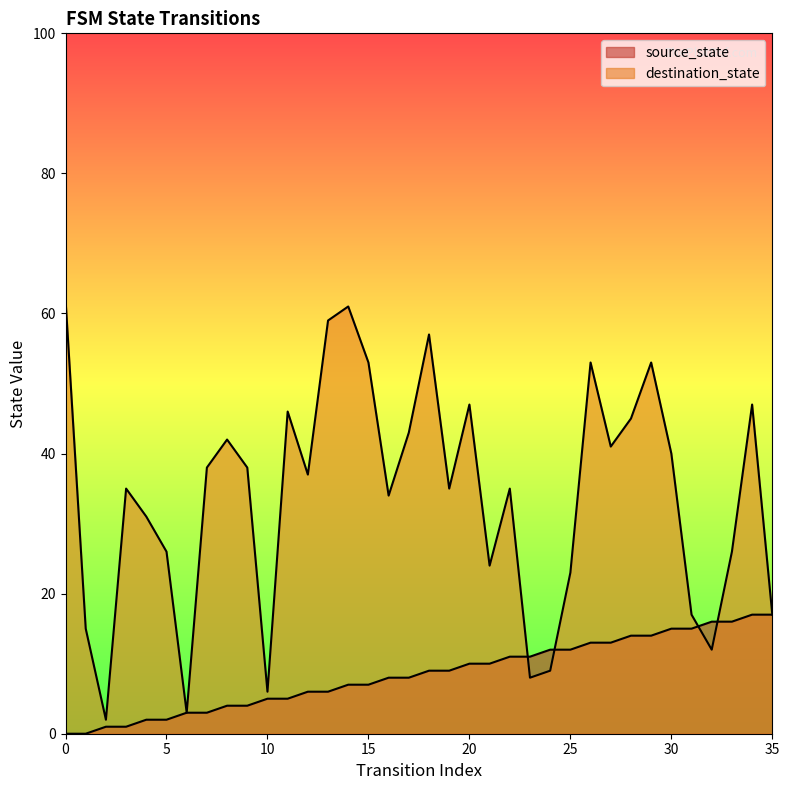

How many lines are shown in the chart?

2